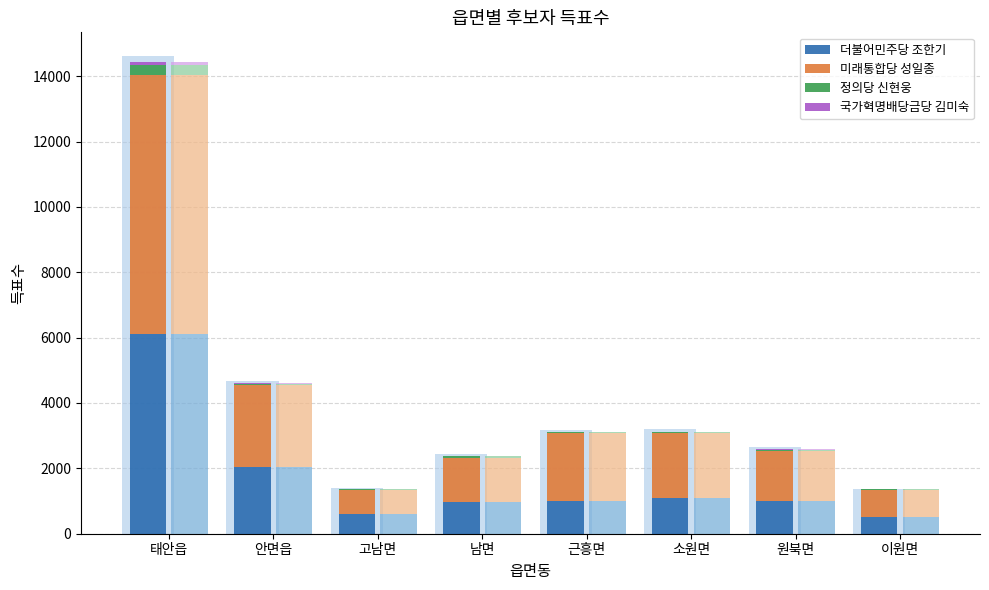

What is the average value of the 미래통합당 성일종 series?

2366